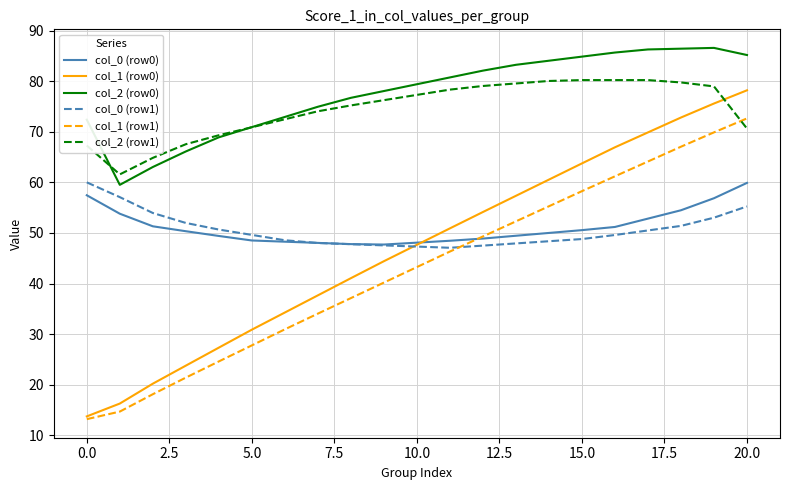

How many categories are shown in the chart?

21